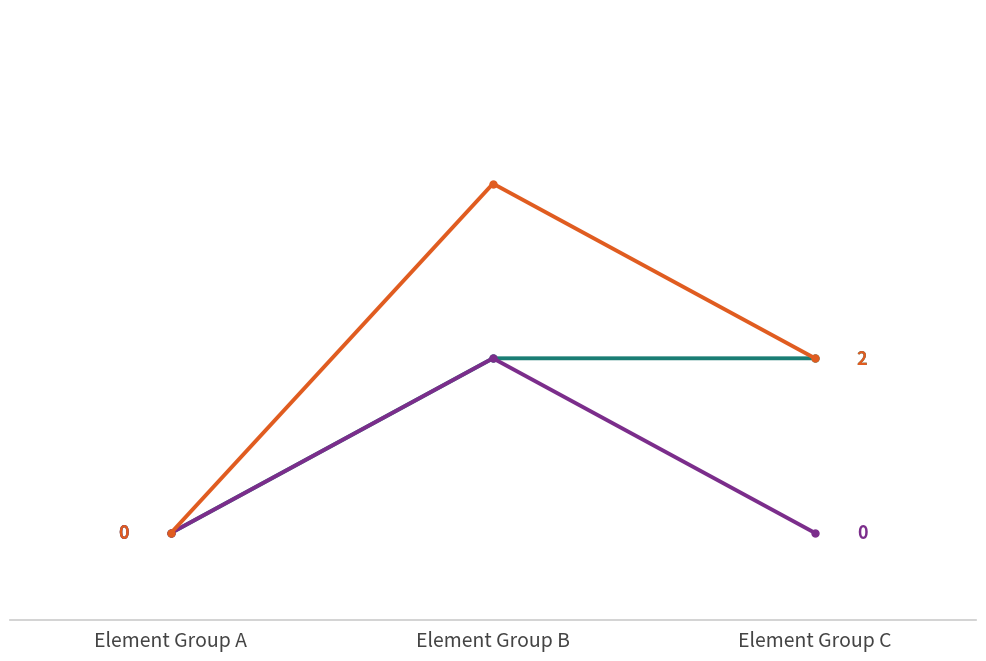

At which category is the sum across all series the highest?

Element Group B